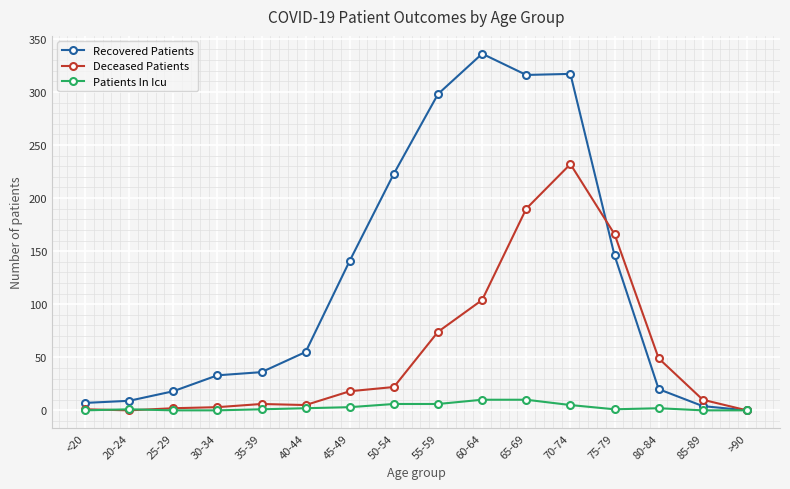

List the series in order of their overall mean, highest first.

Recovered Patients, Deceased Patients, Patients In Icu